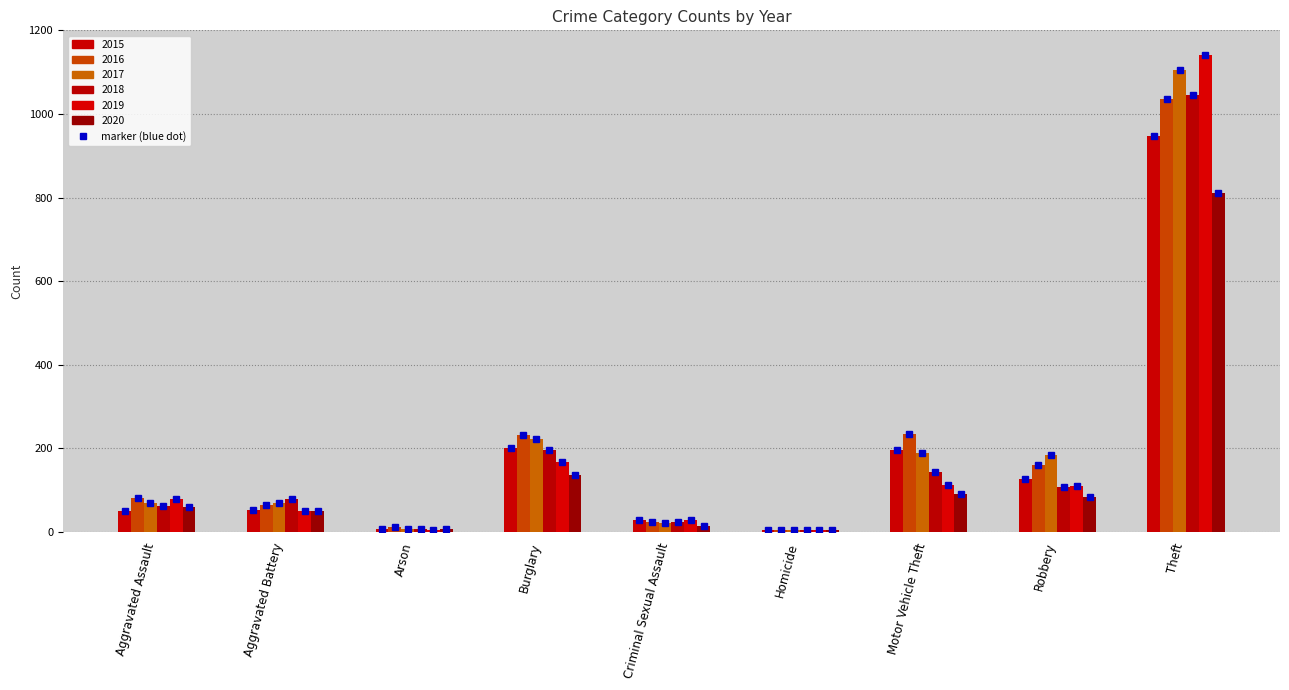

Which series has the largest total across all categories?

2017